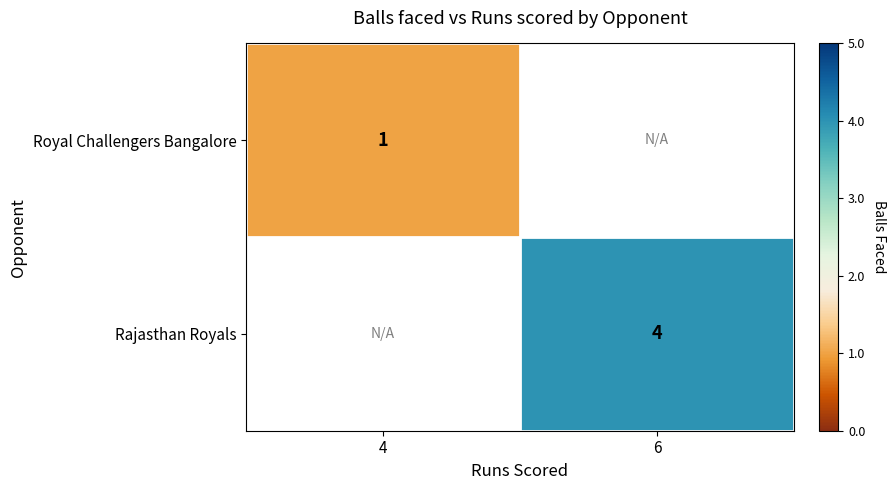

Which category has the lowest value across all series?

4